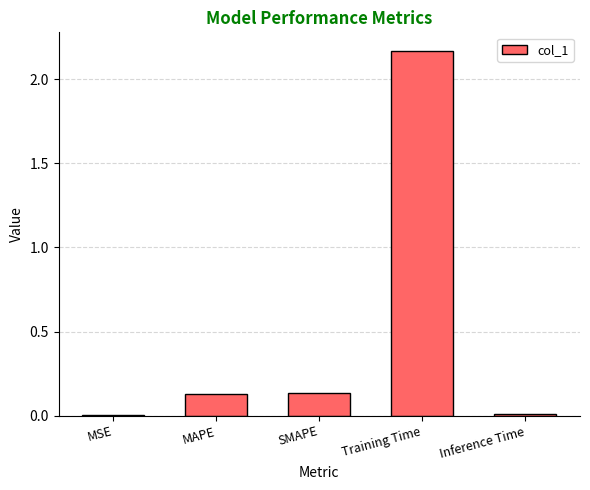

True or false: the data shows 0.0 at Inference Time.

True